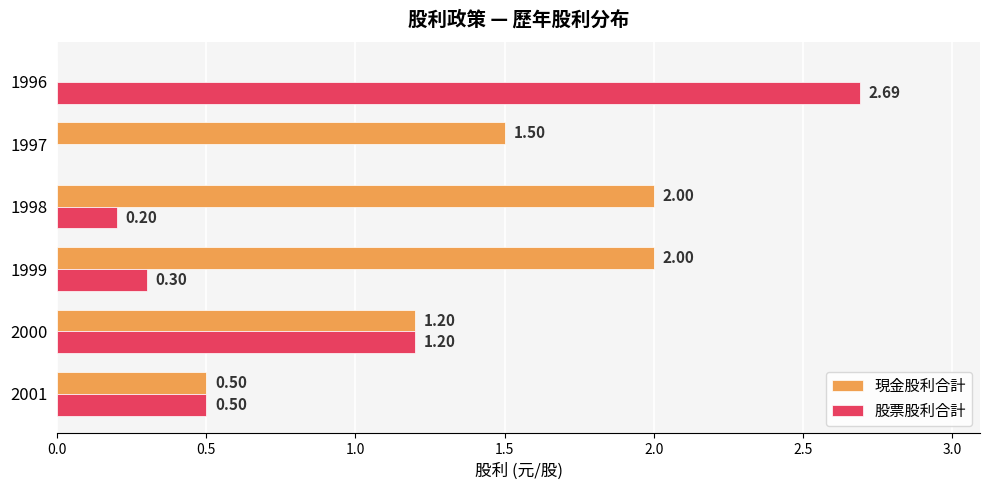

Is the value of 股票股利合計 at 1997 greater than the value of 現金股利合計 at 1998?

No